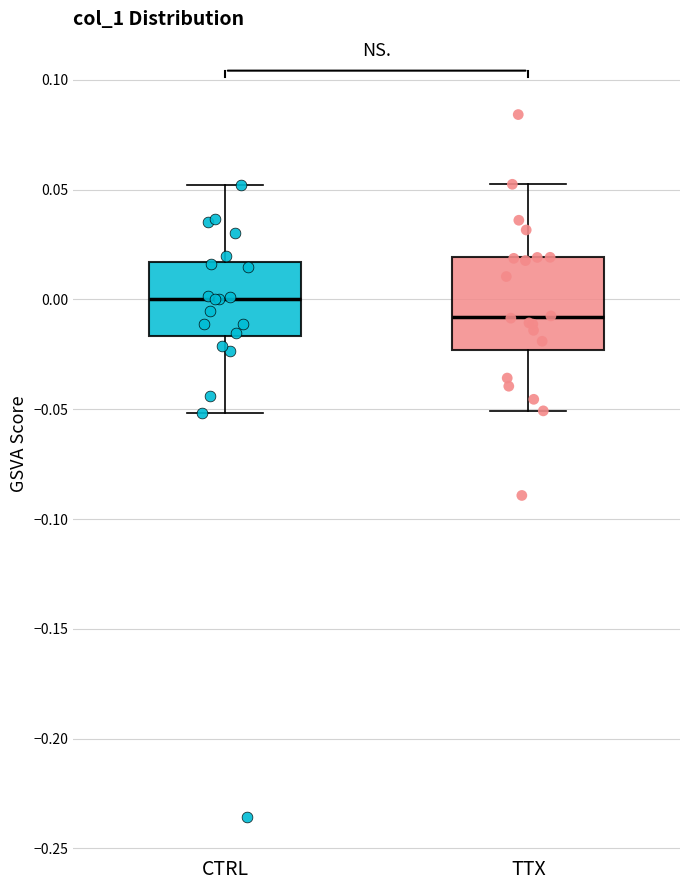

Reading left to right, transcribe this box plot: for each box, give where its median line is, the range the box spans, and where its two whiskers end, as read against the y-axis. The values are not printed on the chart, so give them approximately, as read against the axis.

CTRL: median 0.000, box -0.015 to 0.015, whiskers -0.050 to 0.050
TTX: median -0.010, box -0.025 to 0.020, whiskers -0.050 to 0.050